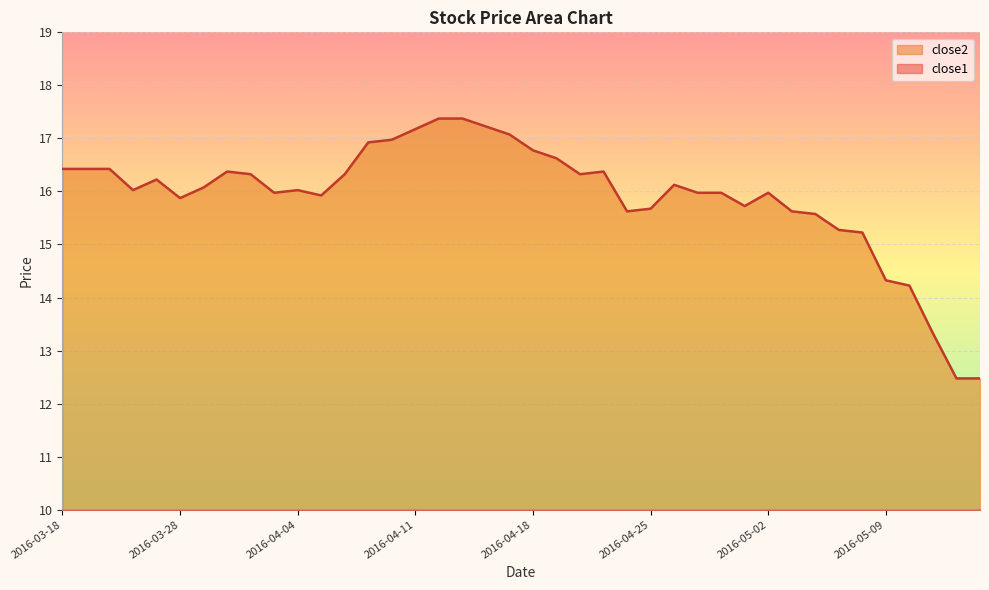

What is the greatest value displayed?

17.4